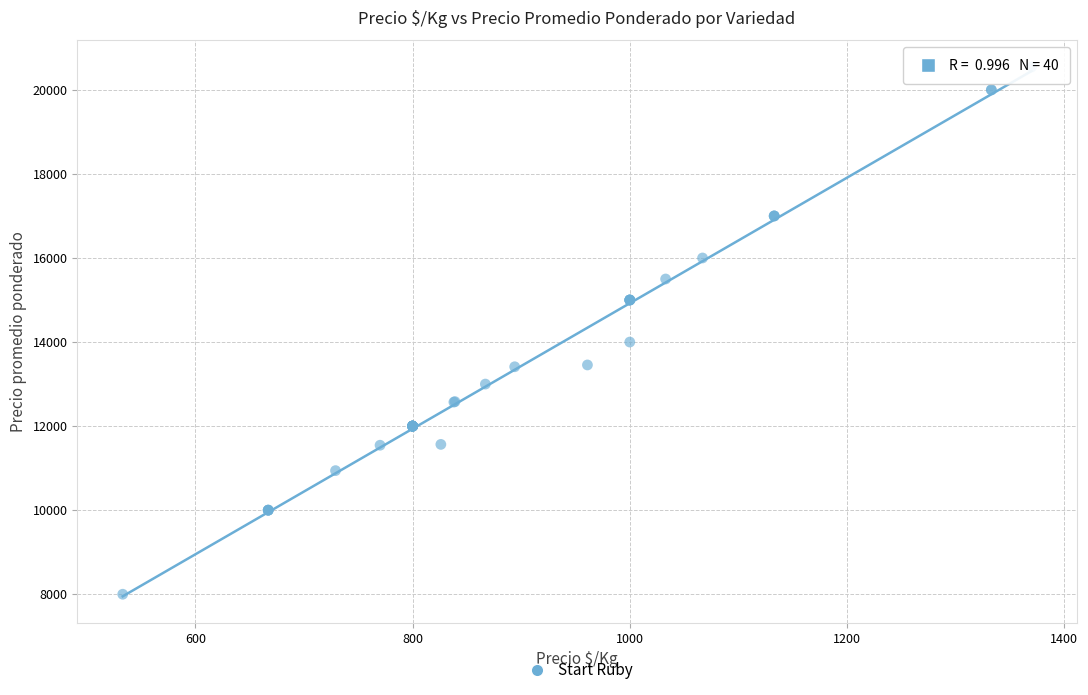

What Y value in the scatter plot is closest to 14272?

14000